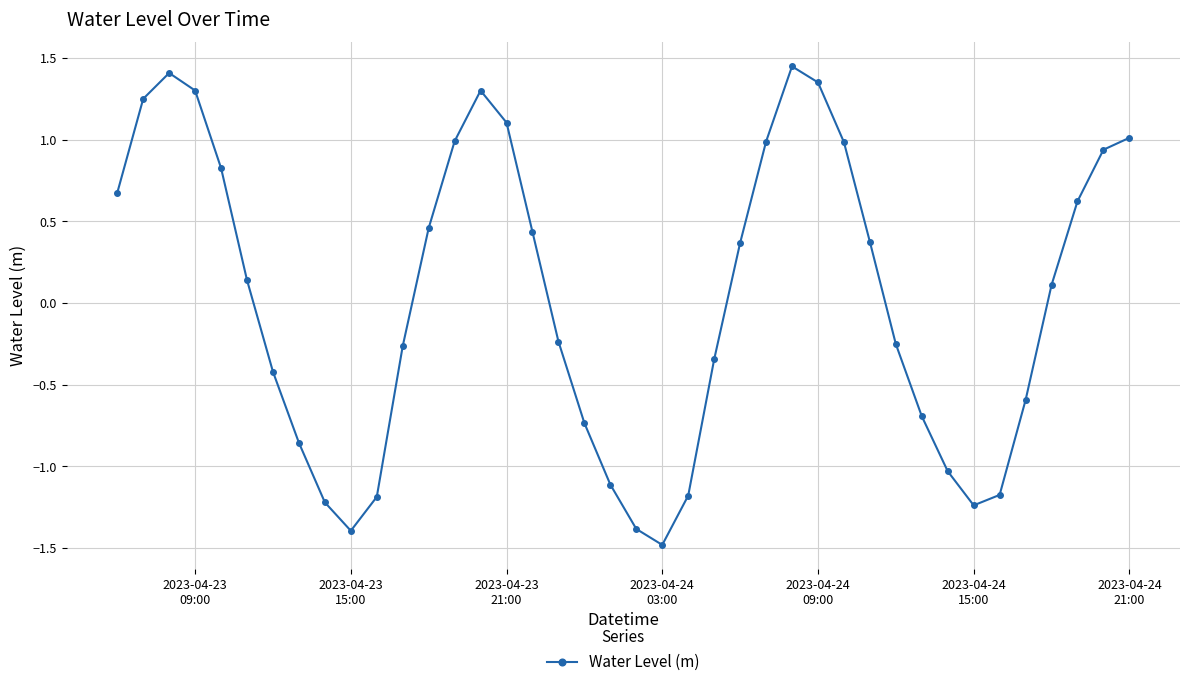

What is the smallest value displayed?

-1.5